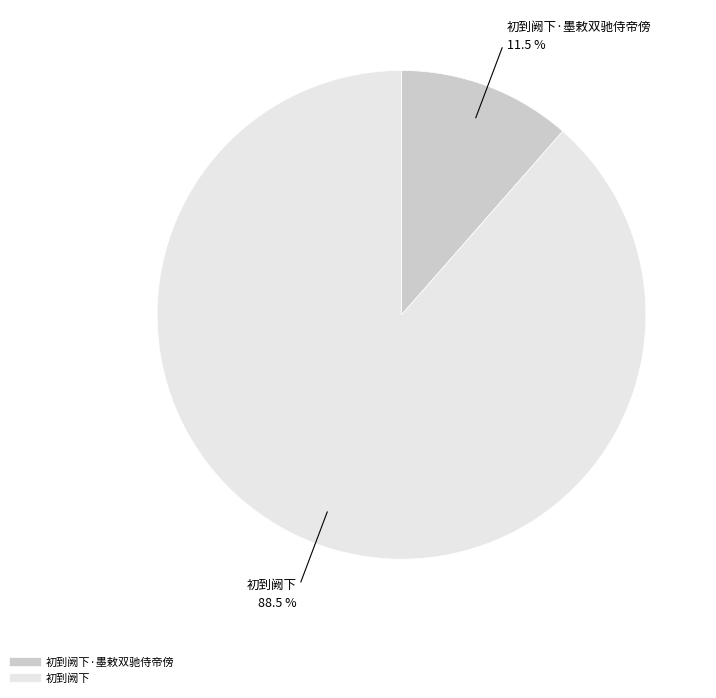

Is there any slice that represents more than half of the pie?

Yes